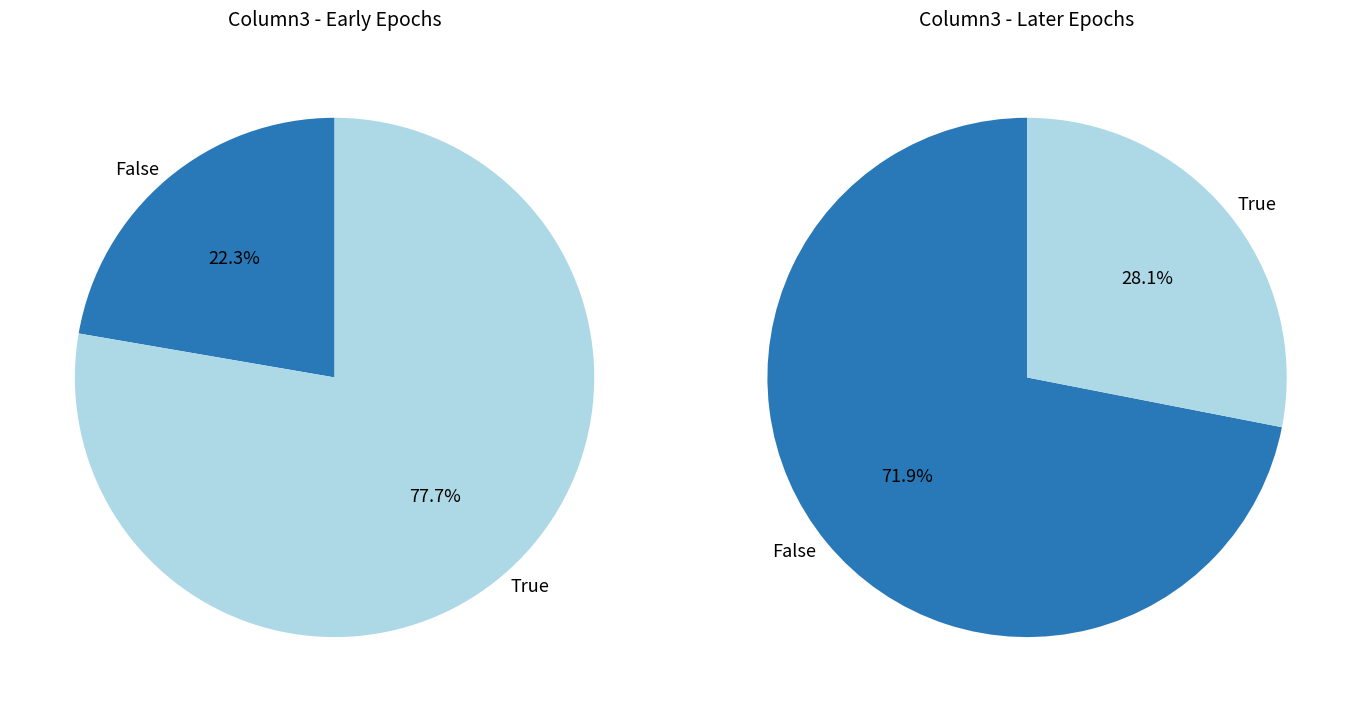

True or false: 8 accounts for 8% of the total.

False